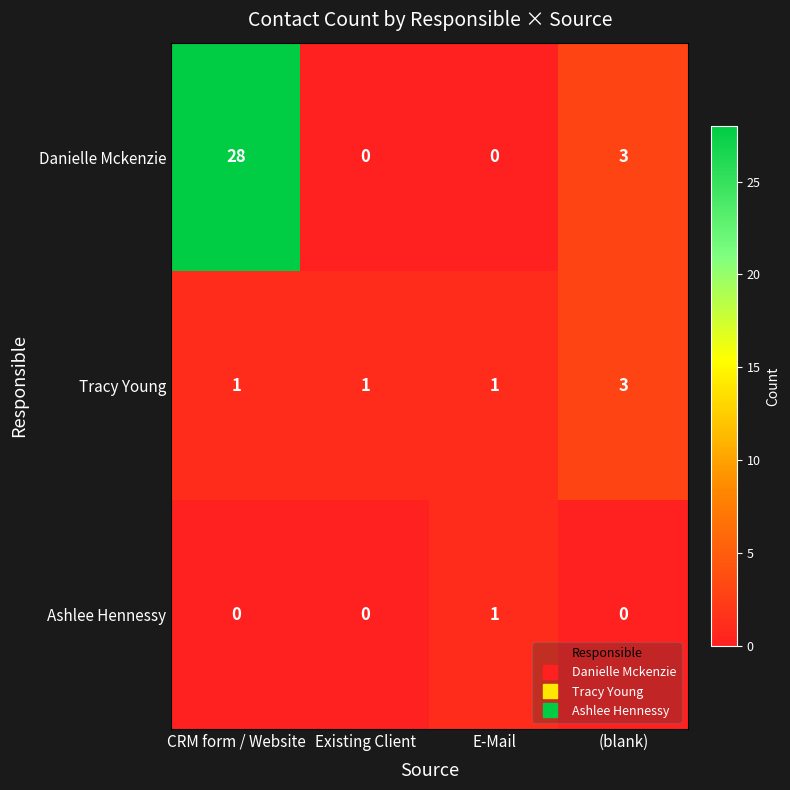

Reading left to right, what are all the values shown in this chart?

Danielle Mckenzie: CRM form / Website=28	Existing Client=0	E-Mail=0	(blank)=3
Tracy Young: CRM form / Website=1	Existing Client=1	E-Mail=1	(blank)=3
Ashlee Hennessy: CRM form / Website=0	Existing Client=0	E-Mail=1	(blank)=0